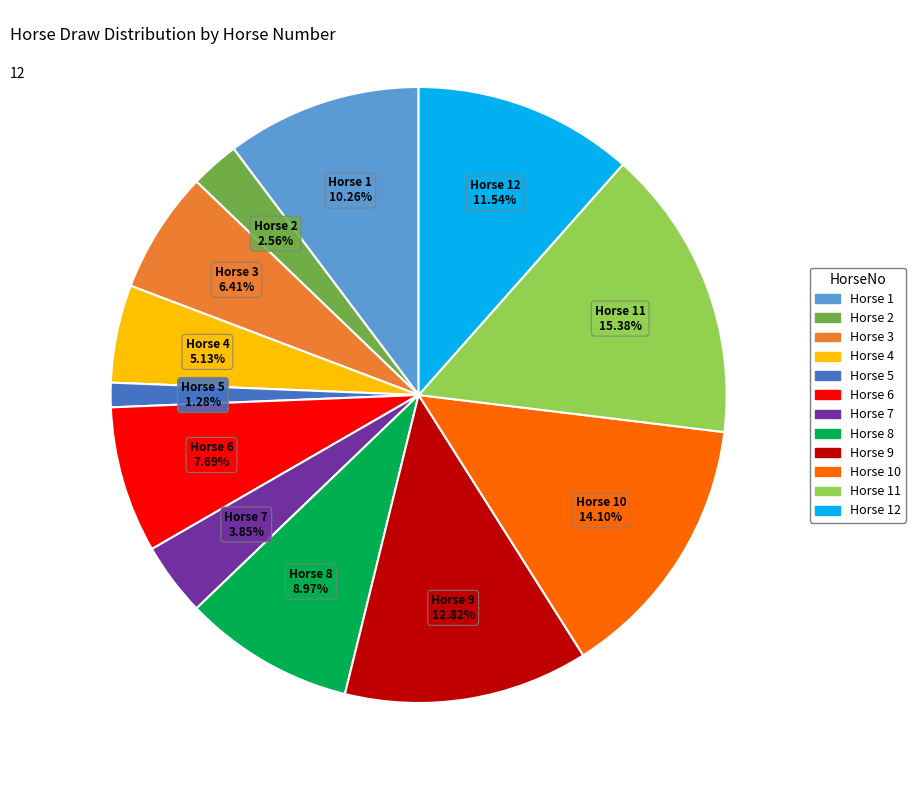

Is there a majority slice in this chart?

No